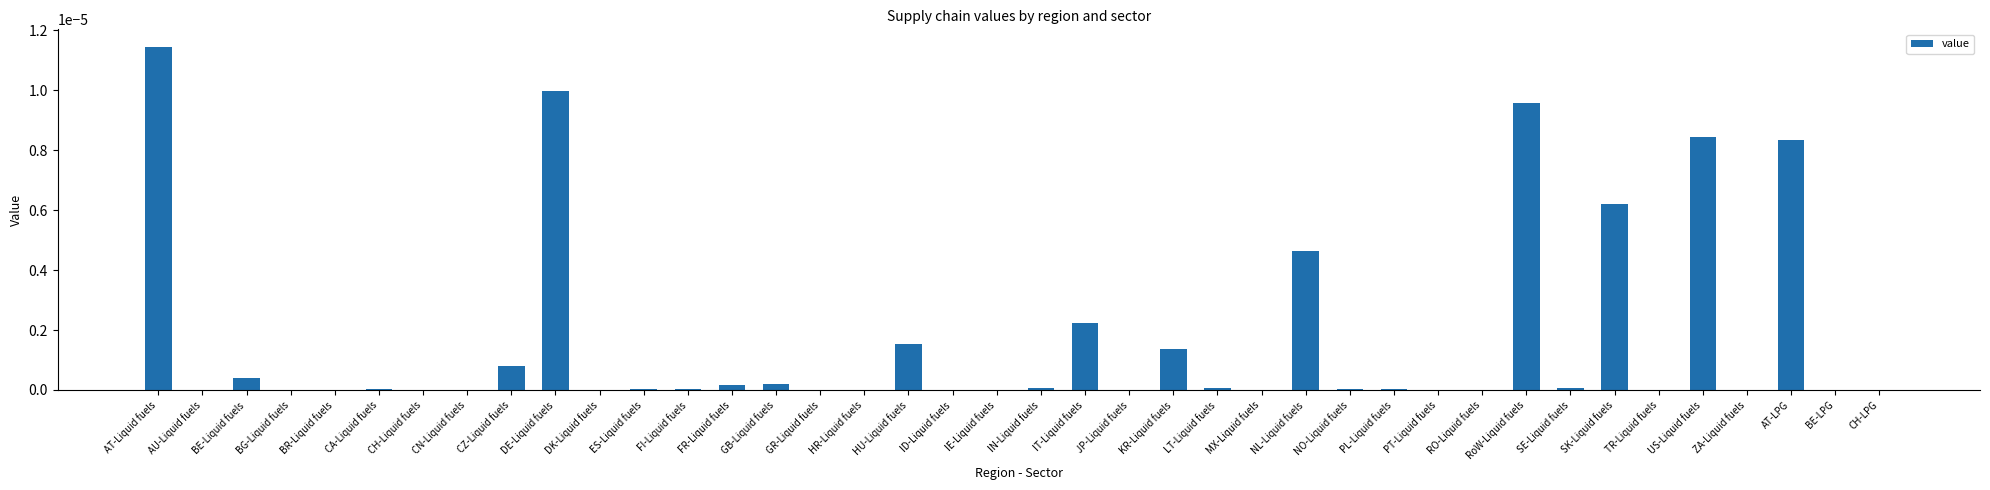

Is it true that the value at SE-Liquid fuels is 0.0?

True